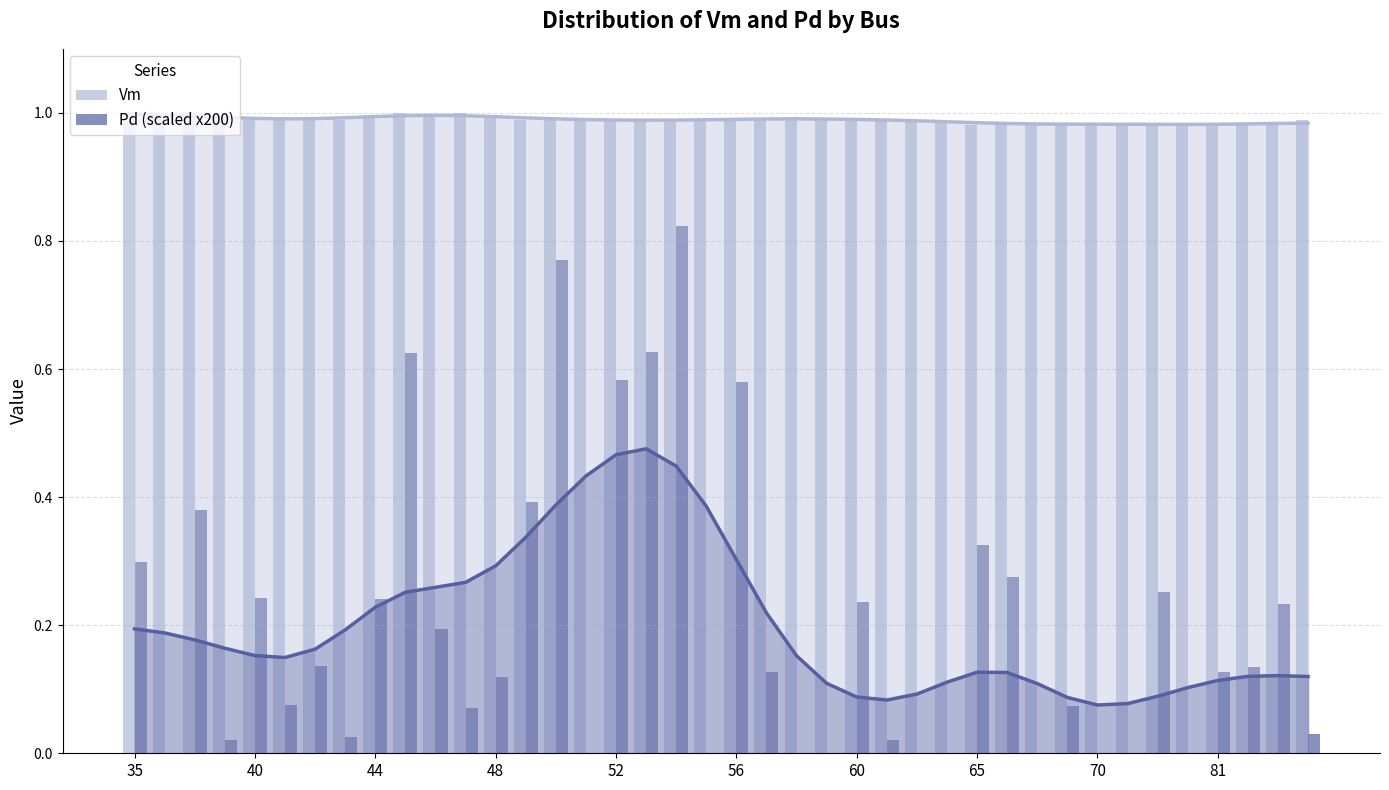

Rank the series at 60 from lowest to highest value.

Pd (scaled x200), Vm